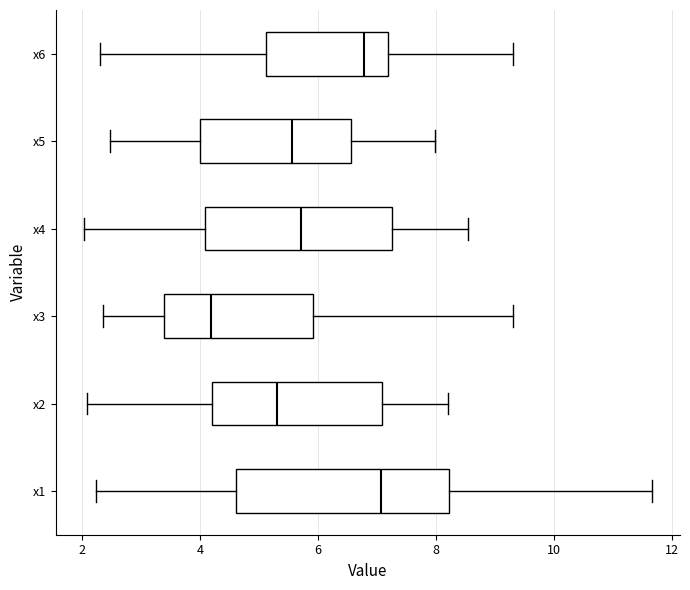

Which box is the widest, from its left edge to its right edge?

x1